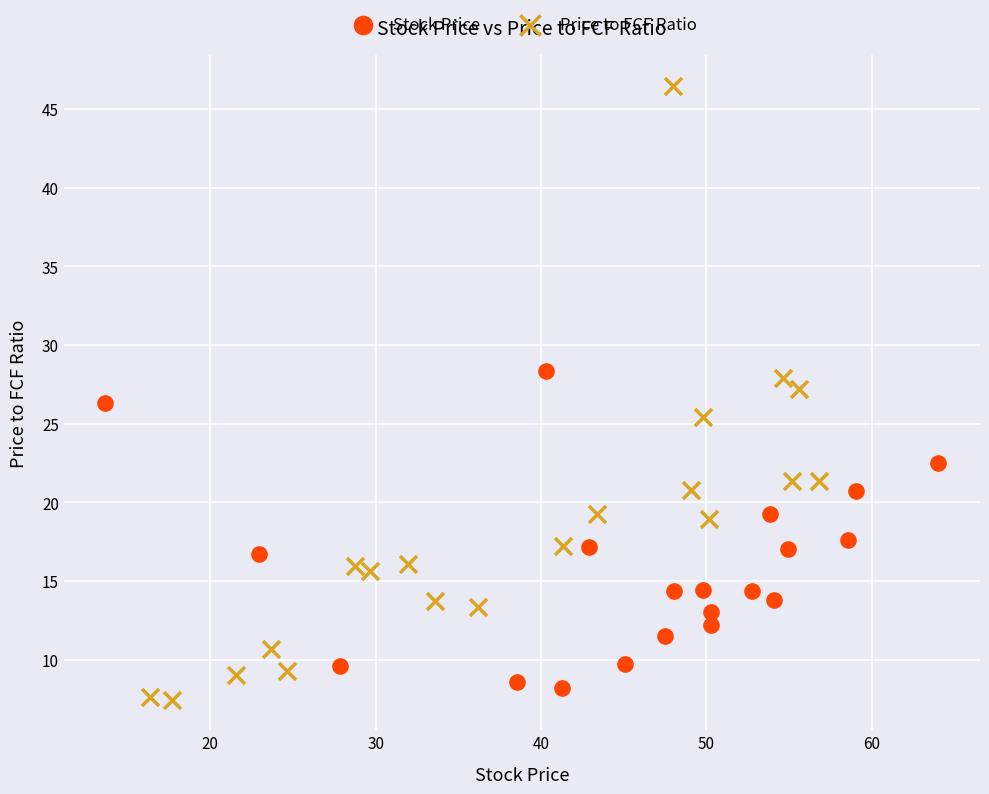

Which series contains the highest Y value?

Price to FCF Ratio